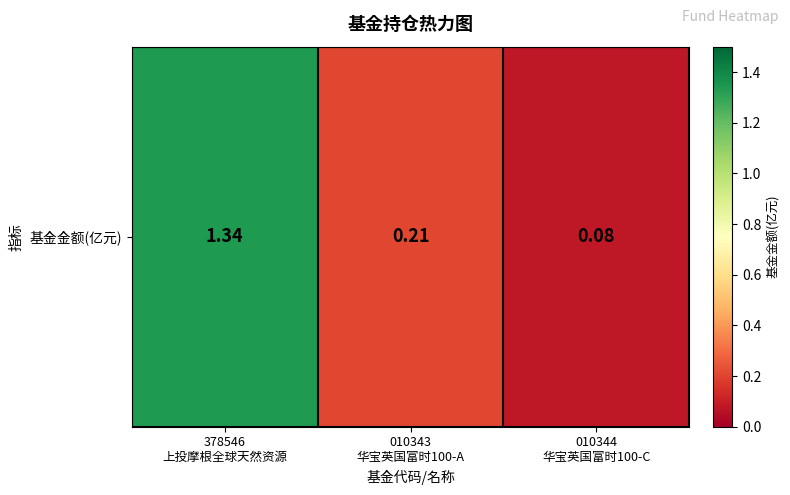

What is the ratio of the value at 010343
华宝英国富时100-A to the value at 378546
上投摩根全球天然资源?

0.2